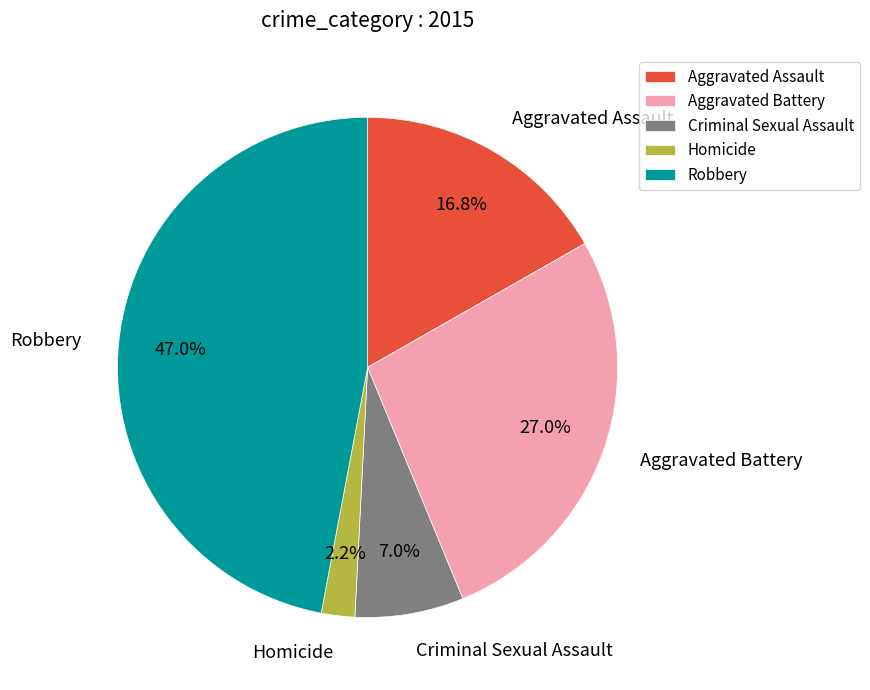

How much of the chart is everything except Homicide?

97.8%